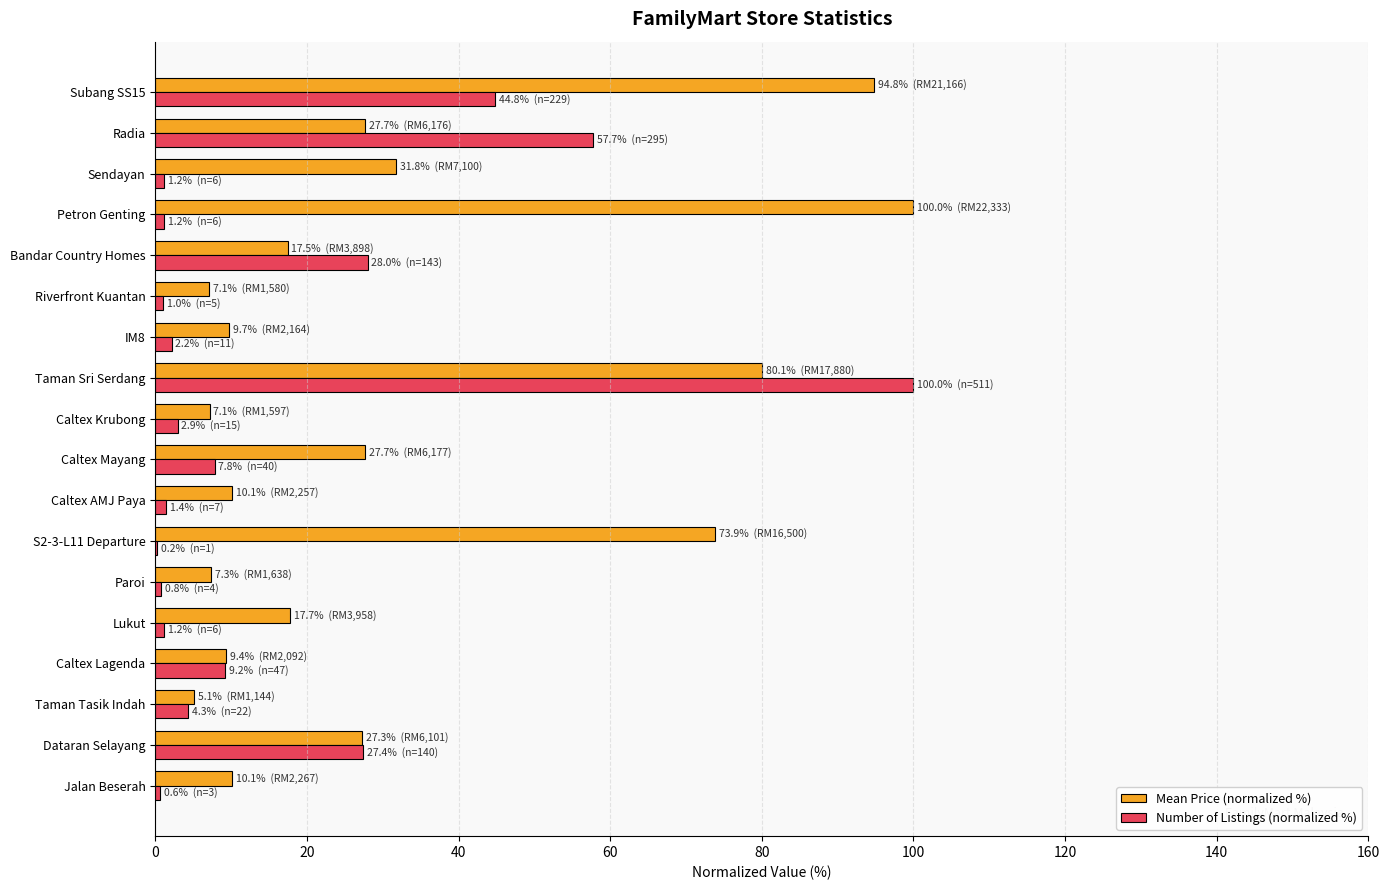

Which series has the largest total across all categories?

Mean Price (normalized %)